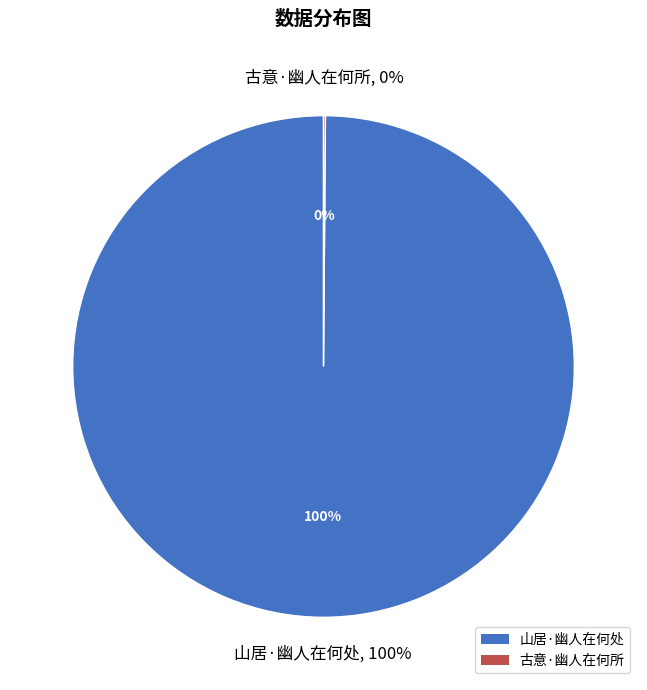

How many segments does this pie chart have?

2